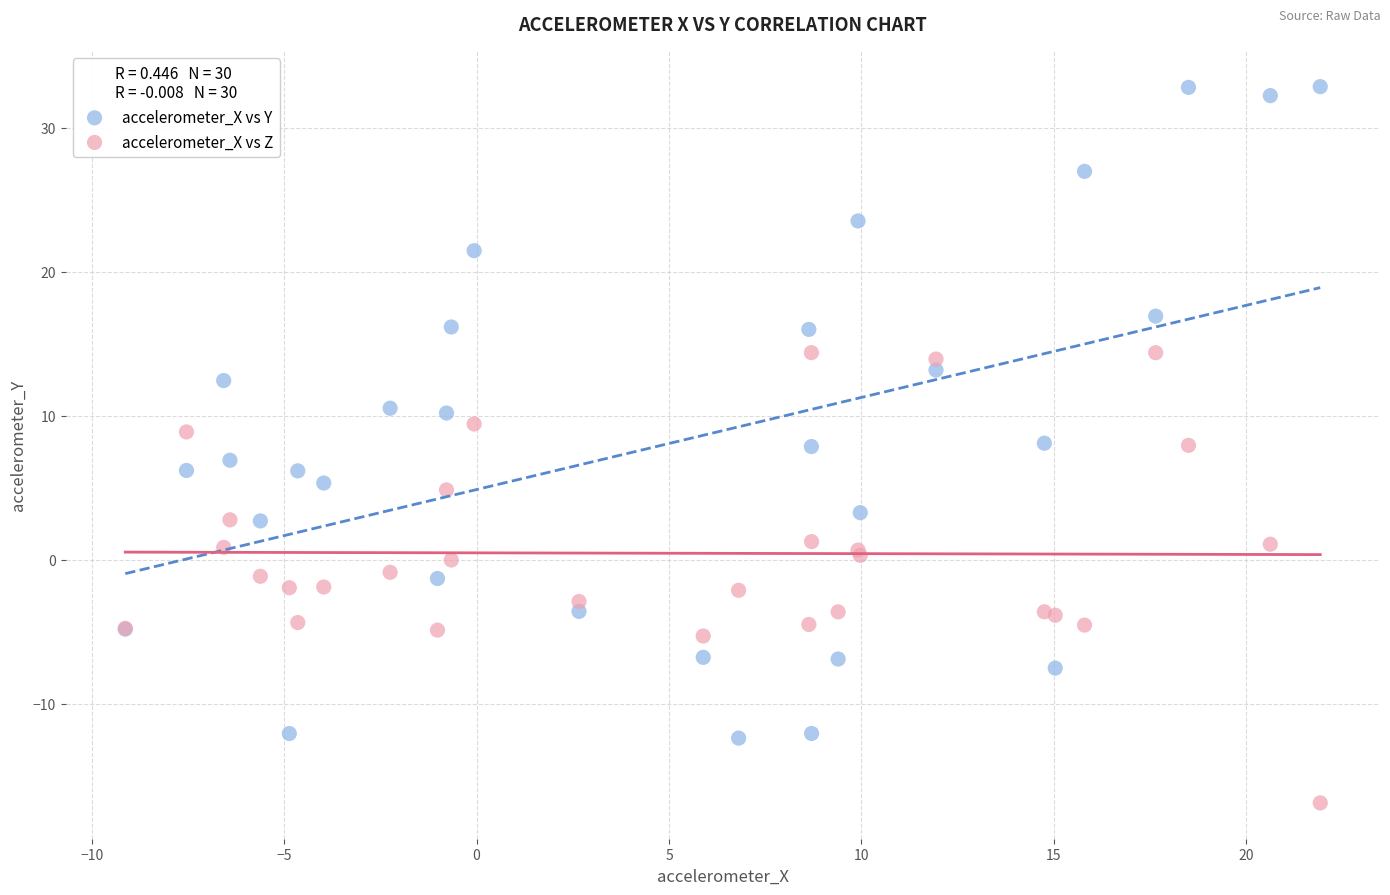

What are all the series names shown in the legend?

accelerometer_X vs Y, accelerometer_X vs Z